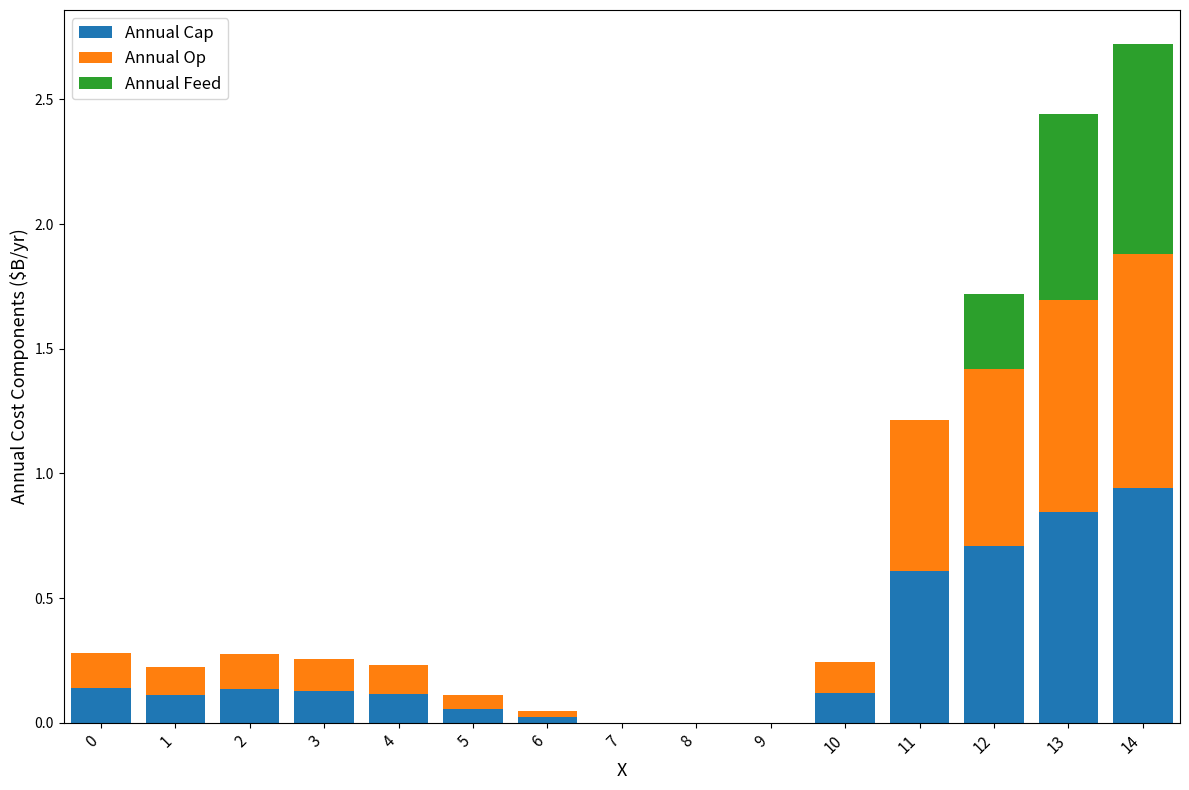

What is the total value across all series at 0?

0.3